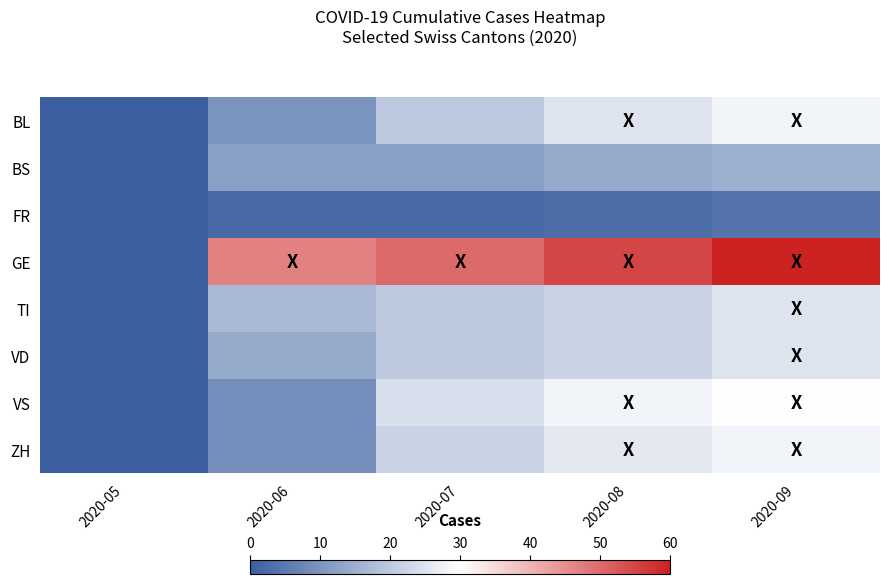

Rank the series at 2020-06 from lowest to highest value.

FR, VS, ZH, BL, BS, VD, TI, GE